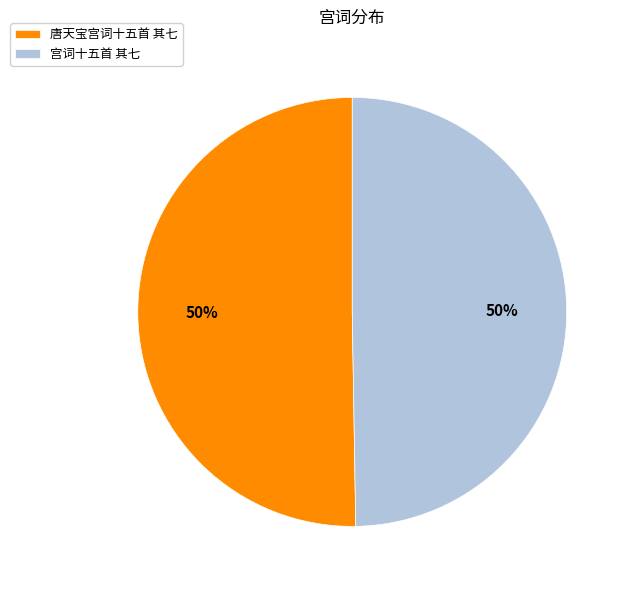

Is it true that 宫词十五首 其七 is 50% of the pie?

True